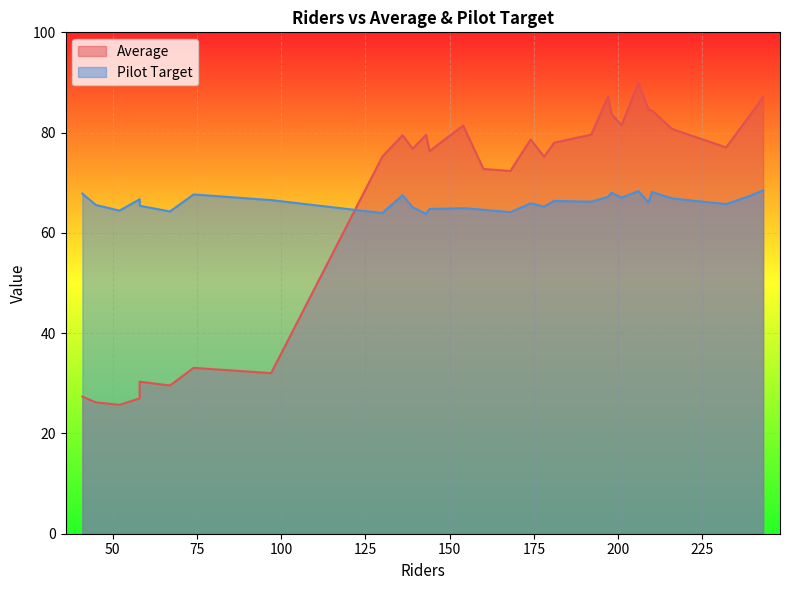

Rank the series by their average value, from highest to lowest.

Average, Pilot Target